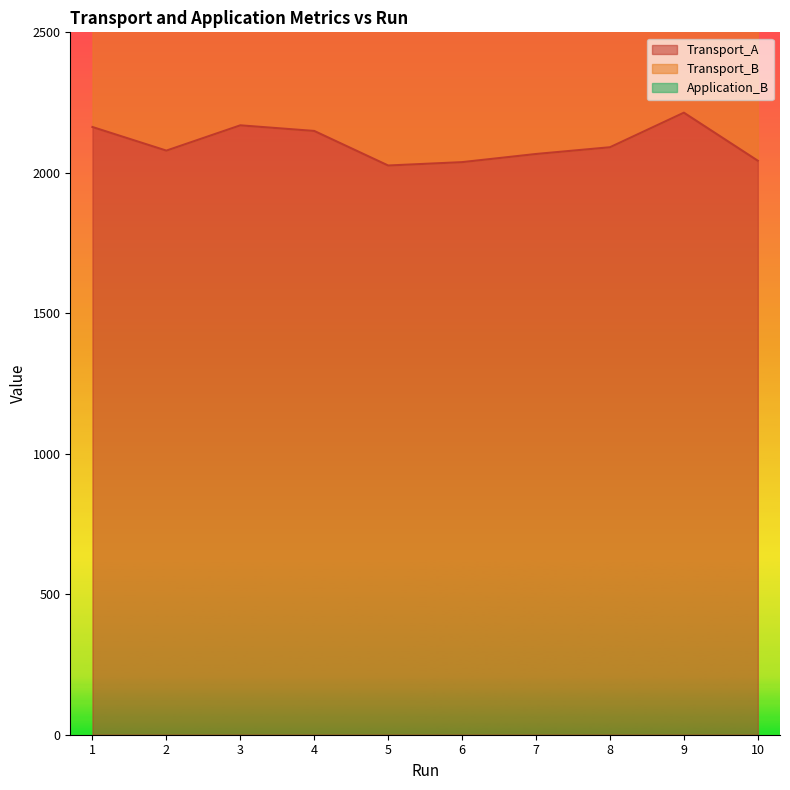

At which category does Transport_B reach its first local peak?

3